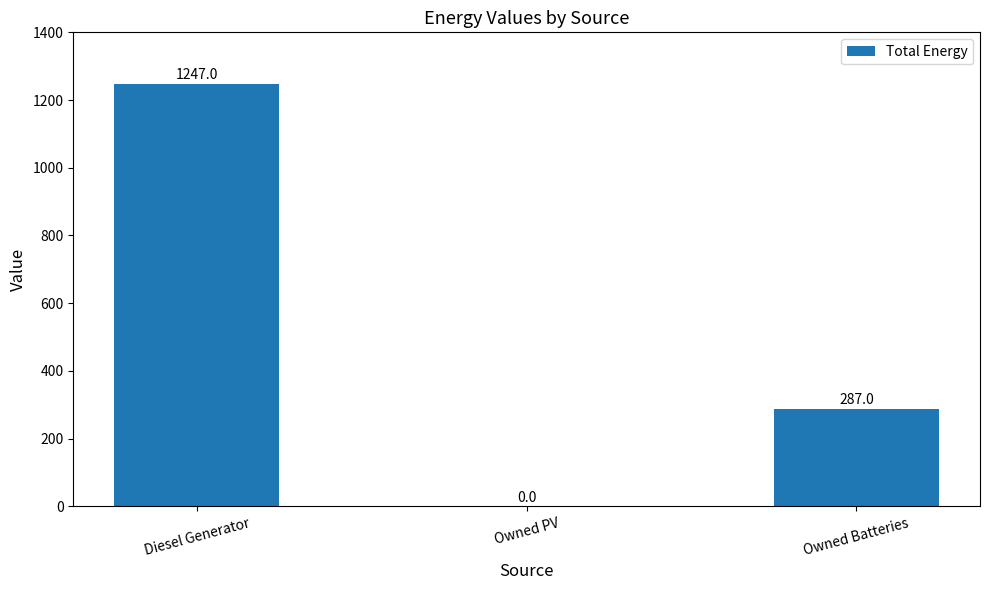

What is the maximum value shown in the chart?

1247.0